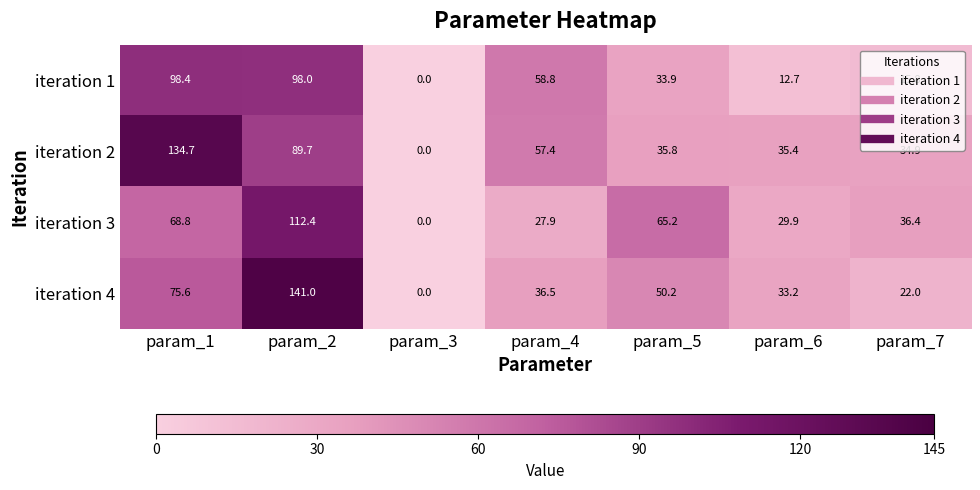

What is the sum of all iteration 4 values?

358.5